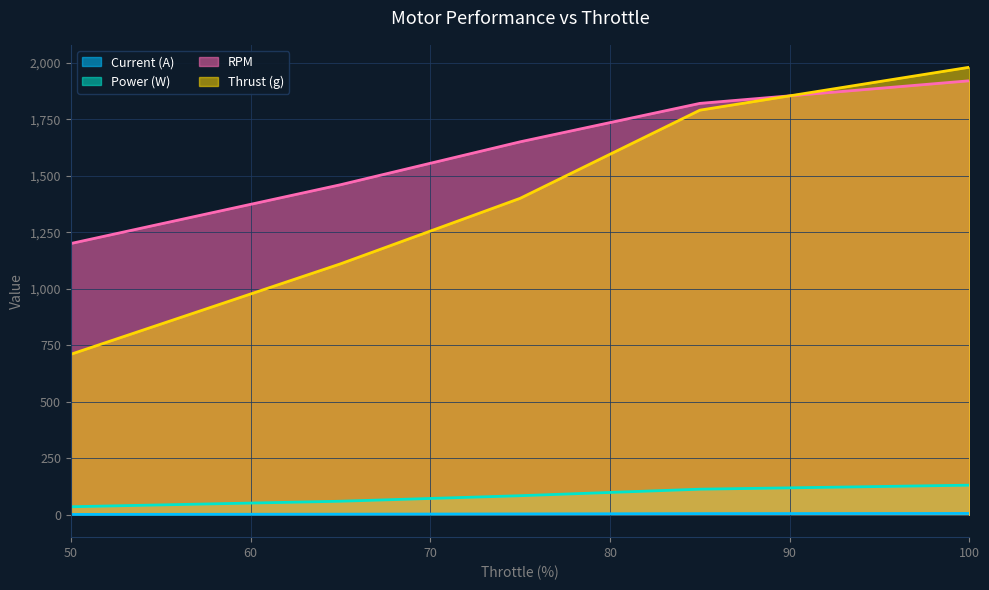

What is the value of the Current (A) point at the 3rd from the left?

3.8